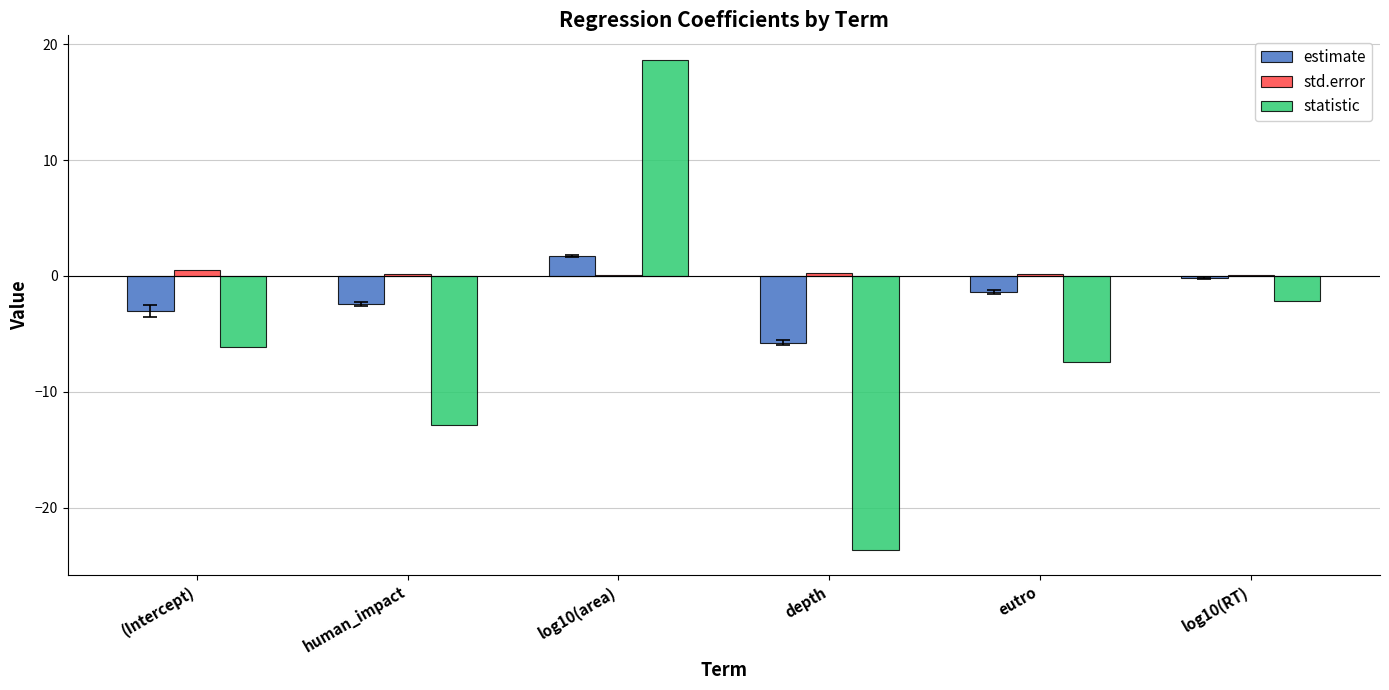

True or false: estimate has a value of -3.1 at depth.

False